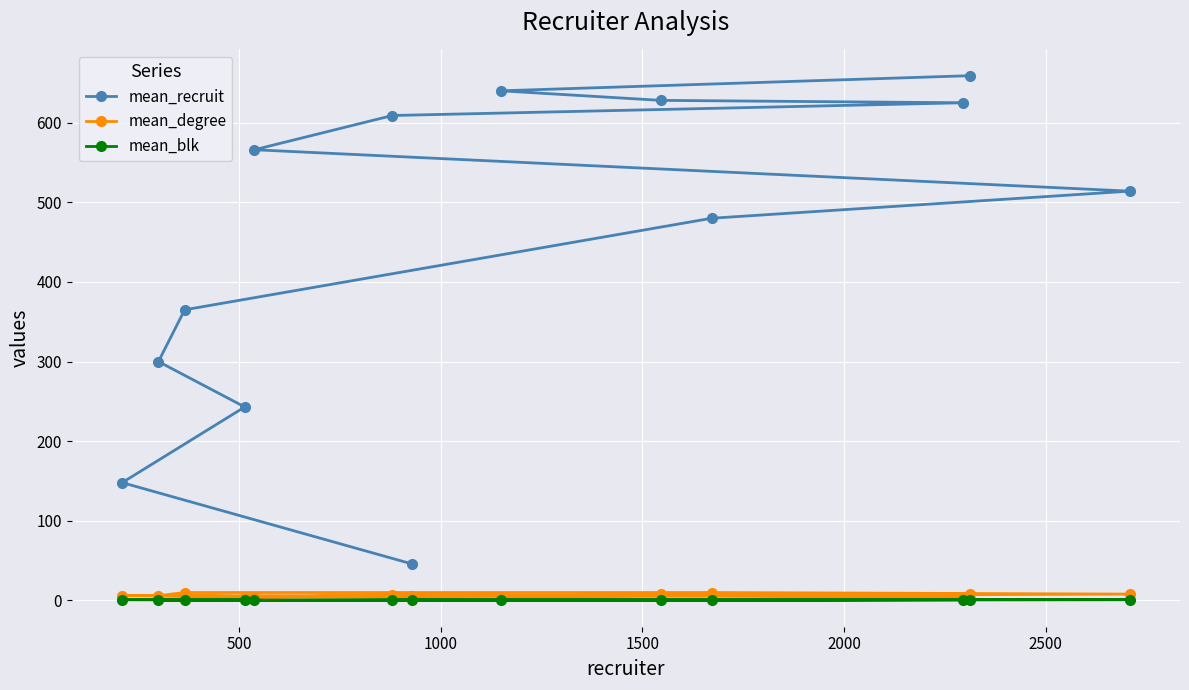

True or false: mean_degree and mean_blk intersect in this chart.

False